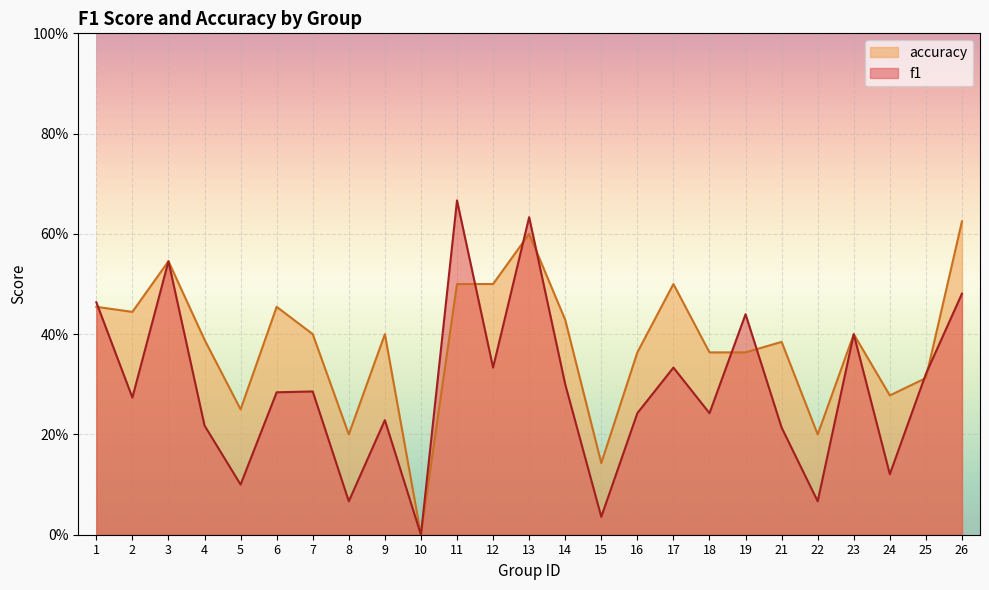

Which series has the largest range (max minus min)?

f1